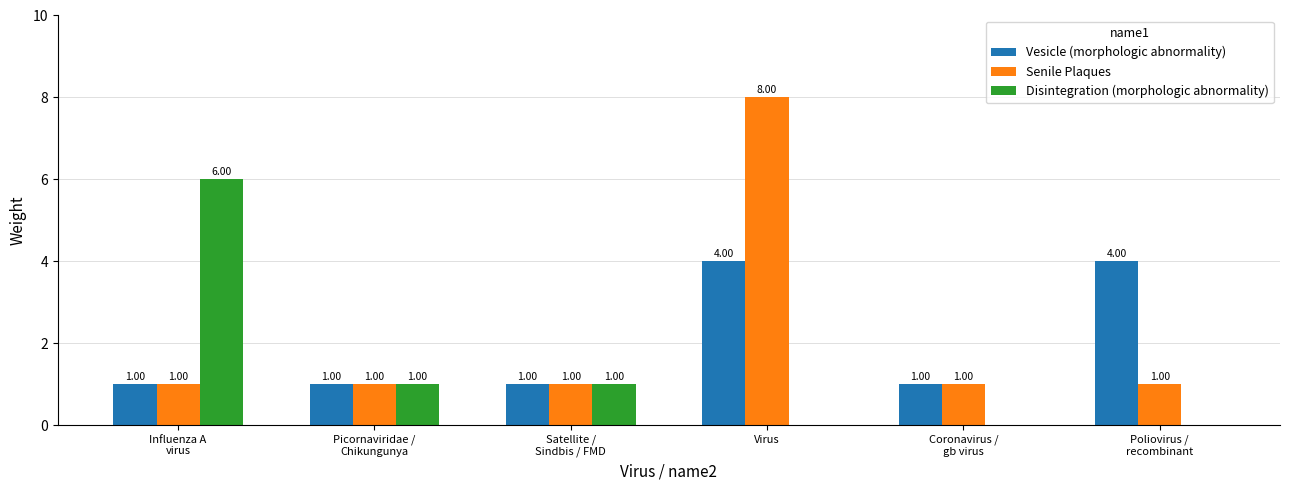

What is the maximum value shown in the chart?

8